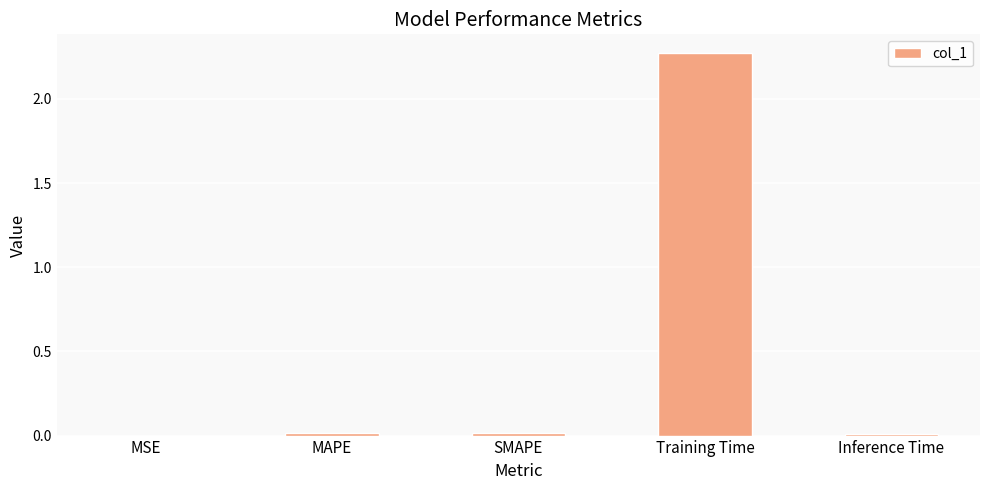

Which label corresponds to the largest value in the chart?

Training Time